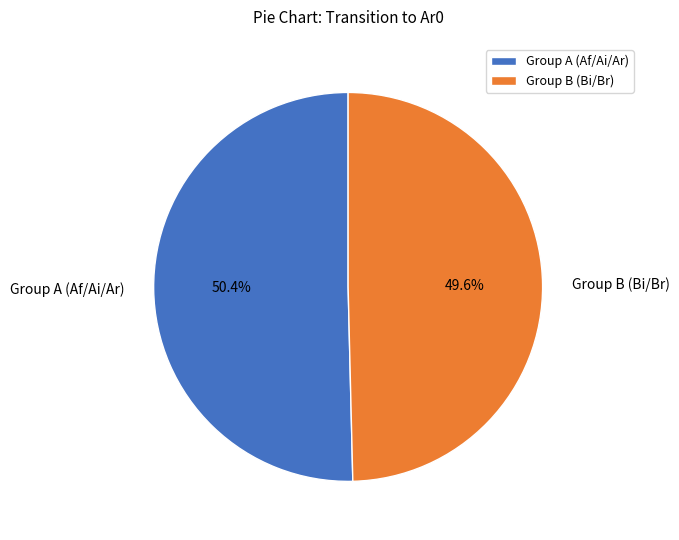

Is there any slice that represents more than half of the pie?

Yes